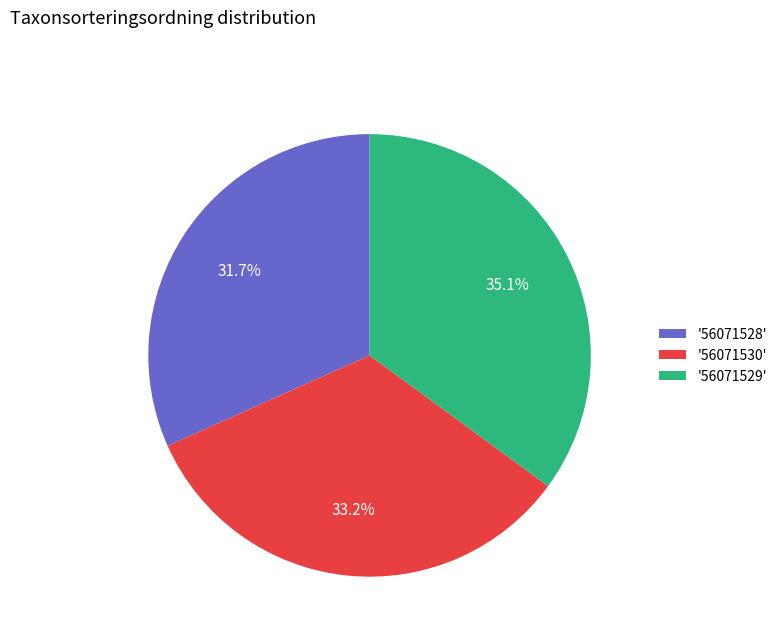

Between '56071529' and '56071528', which is larger?

'56071529'